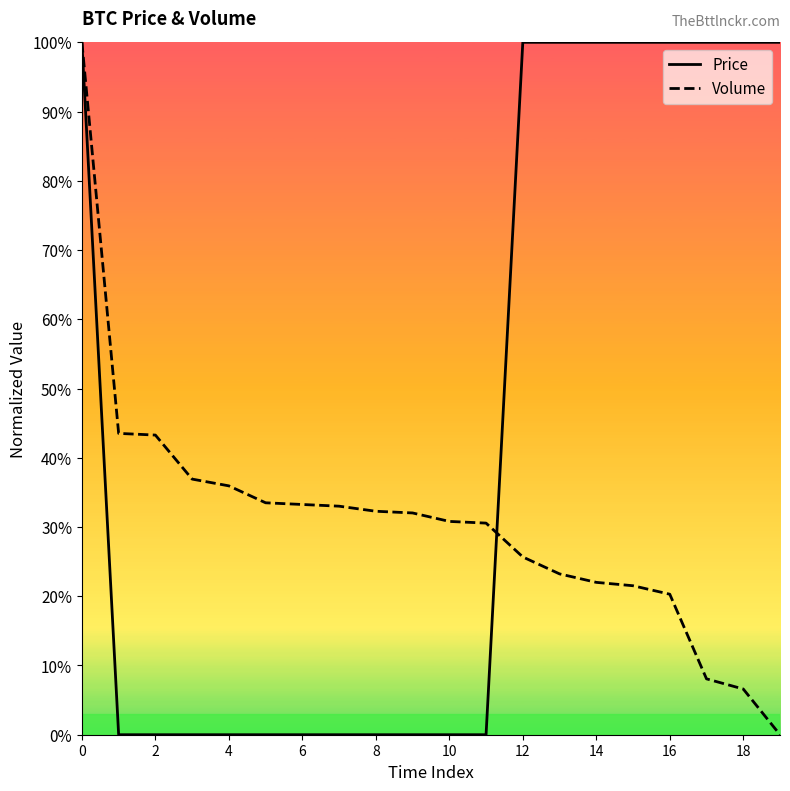

Rank the series by their maximum value, from lowest to highest.

Price, Volume